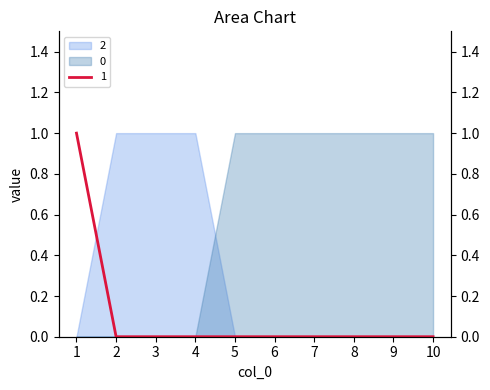

Where do 2 and 1 first cross each other?

1 and 2